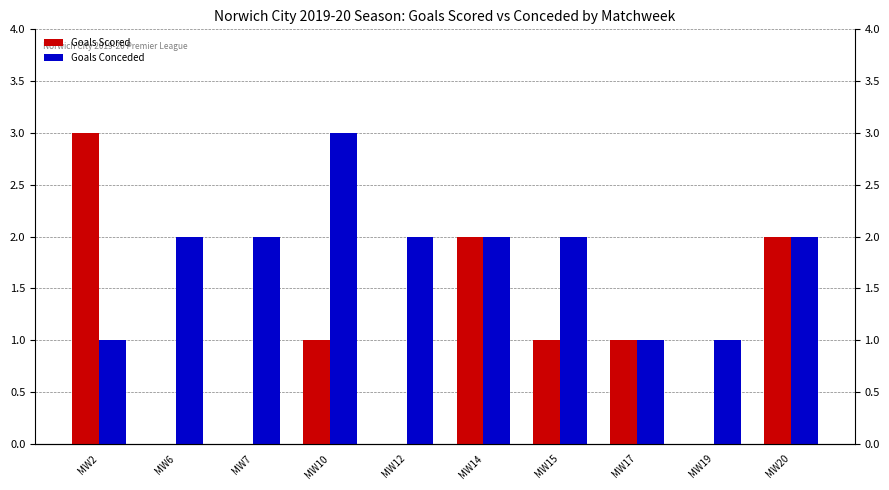

The value of Goals Scored at MW15 is 1. True or false?

True